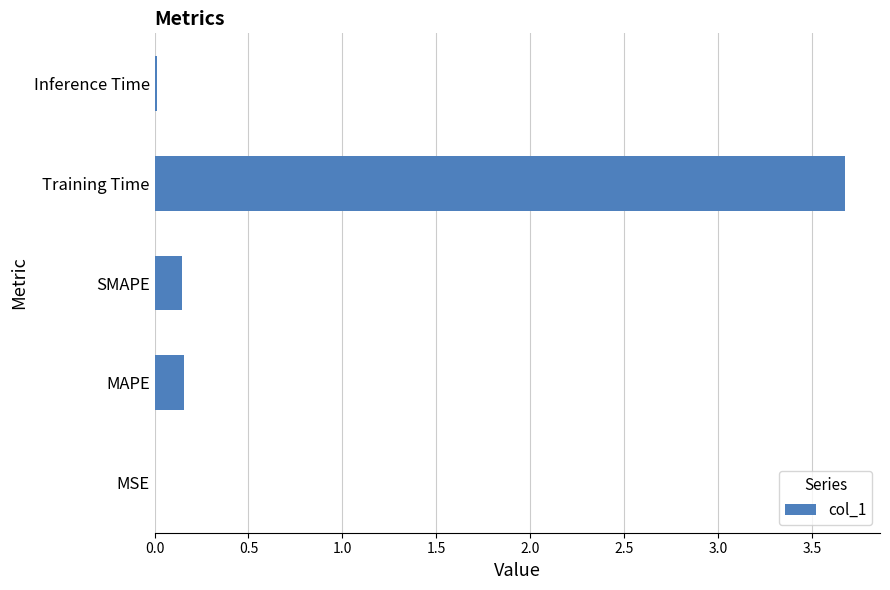

What is the change in value from SMAPE to Training Time?

+3.5